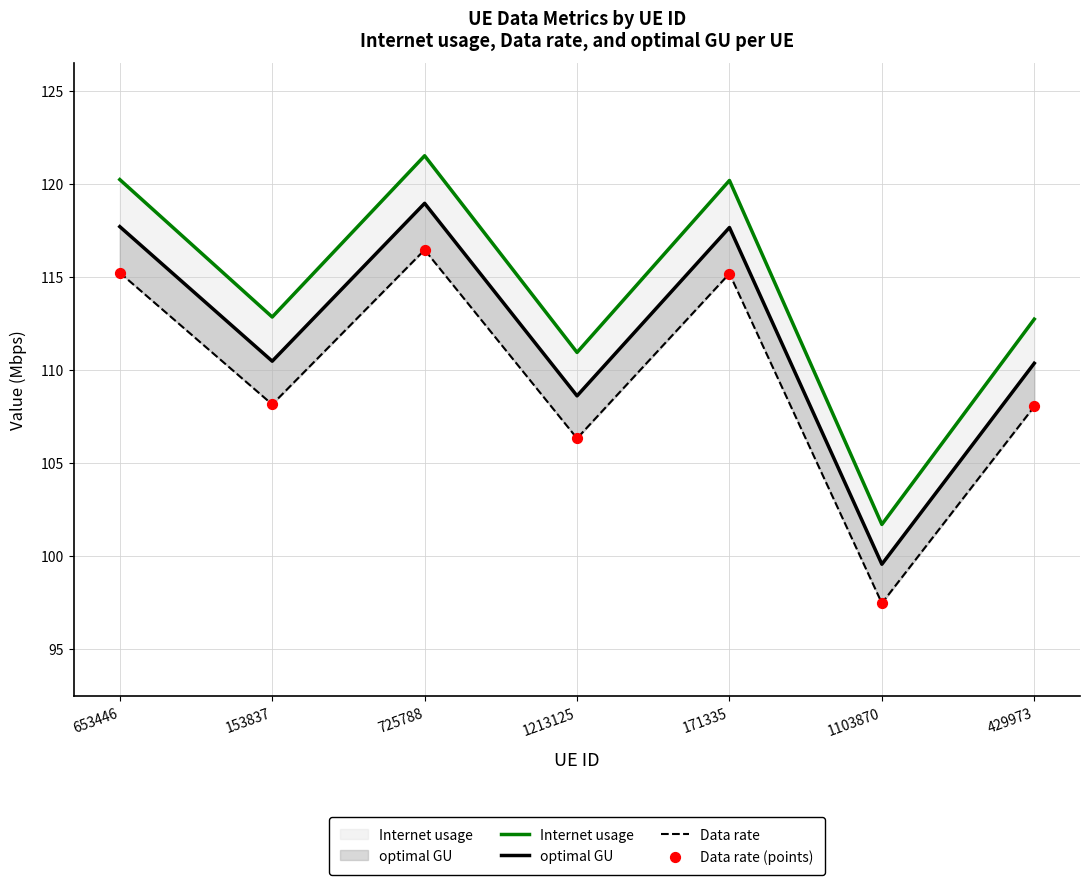

Which series has the largest total across all categories?

Internet usage